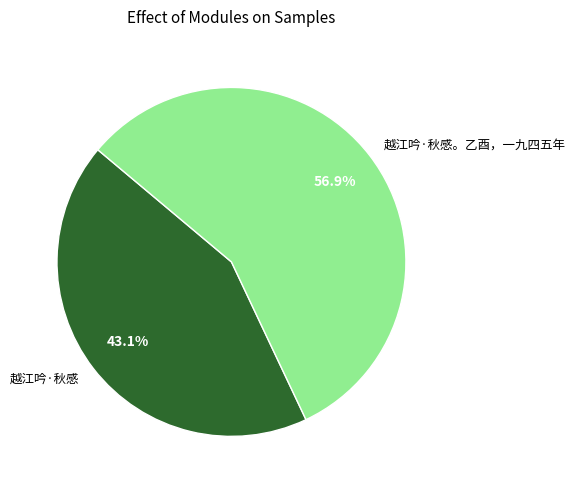

Rank the categories by value from highest to lowest.

越江吟·秋感。乙酉，一九四五年, 越江吟·秋感